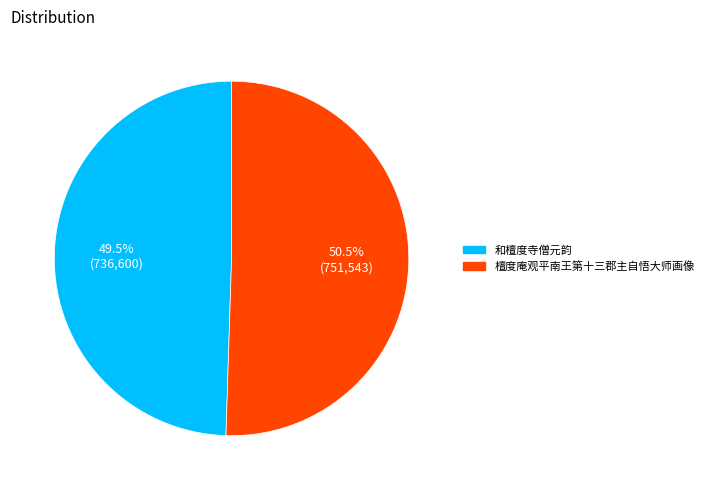

Between 檀度庵观平南王第十三郡主自悟大师画像 and 和檀度寺僧元韵, which is larger?

檀度庵观平南王第十三郡主自悟大师画像